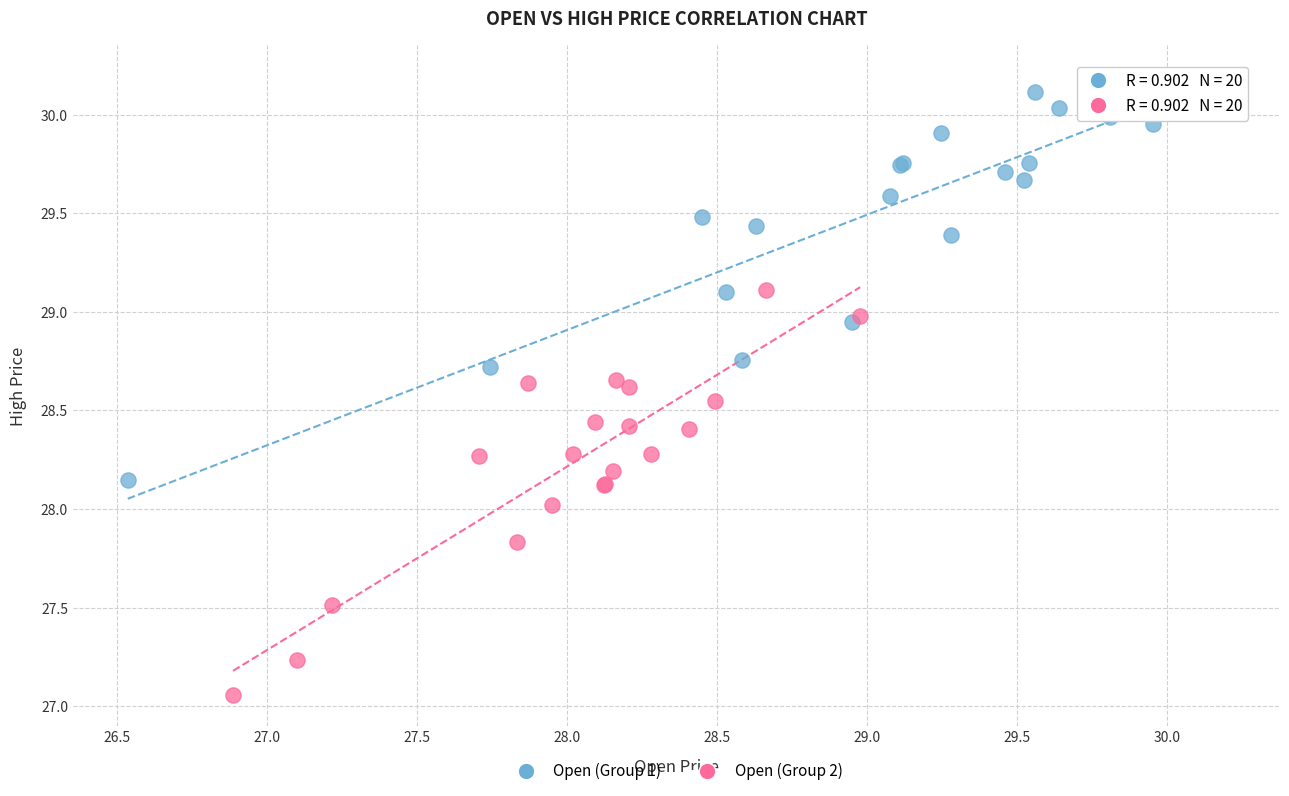

Which series reaches the maximum Y coordinate?

Open (Group 1)